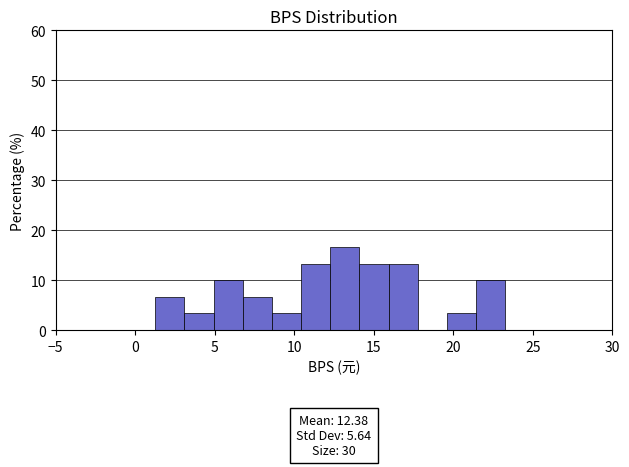

Read against the x-axis, roughly where is the centre of the tallest bar?

13.0